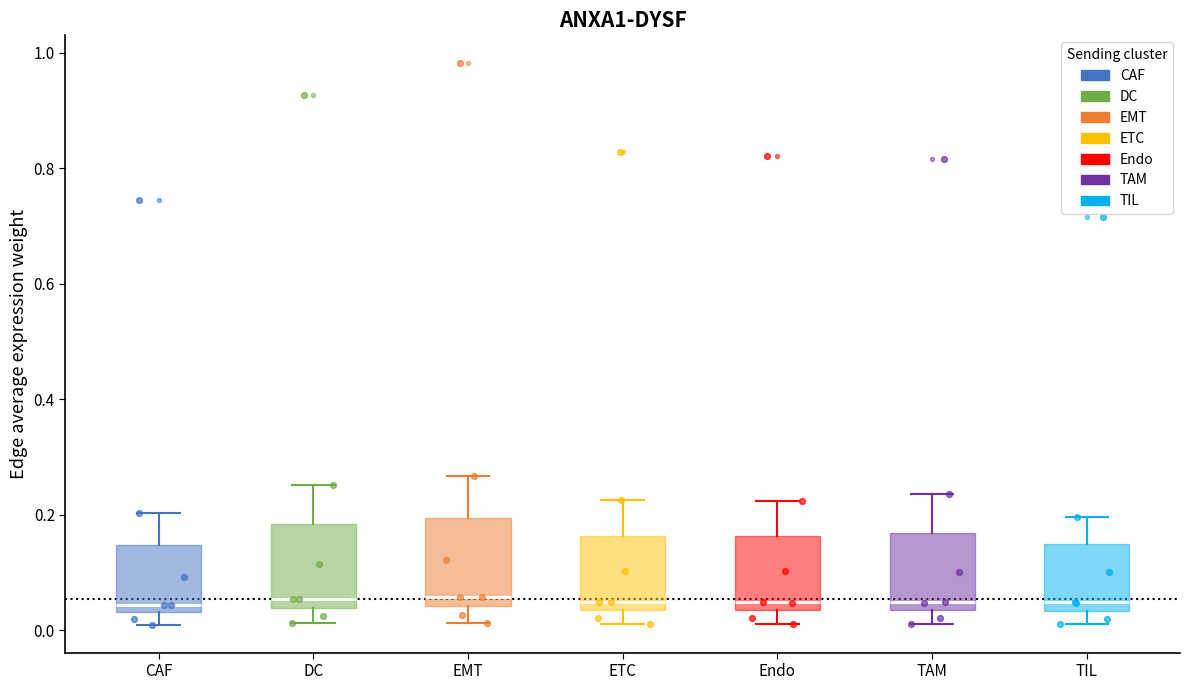

Reading left to right, transcribe this box plot: for each box, give where its median line is, the range the box spans, and where its two whiskers end, as read against the y-axis. The values are not printed on the chart, so give them approximately, as read against the axis.

CAF: median 0.04 (just above the box's lower edge), box 0.04 to 0.14, whiskers 0.02 to 0.20
DC: median 0.06, box 0.04 to 0.18, whiskers 0.02 to 0.26
EMT: median 0.06, box 0.04 to 0.20, whiskers 0.02 to 0.26
ETC: median 0.04 (just above the box's lower edge), box 0.04 to 0.16, whiskers 0.02 to 0.22
Endo: median 0.04 (just above the box's lower edge), box 0.04 to 0.16, whiskers 0.02 to 0.22
TAM: median 0.04 (just above the box's lower edge), box 0.04 to 0.16, whiskers 0.02 to 0.24
TIL: median 0.04 (just above the box's lower edge), box 0.04 to 0.14, whiskers 0.02 to 0.20